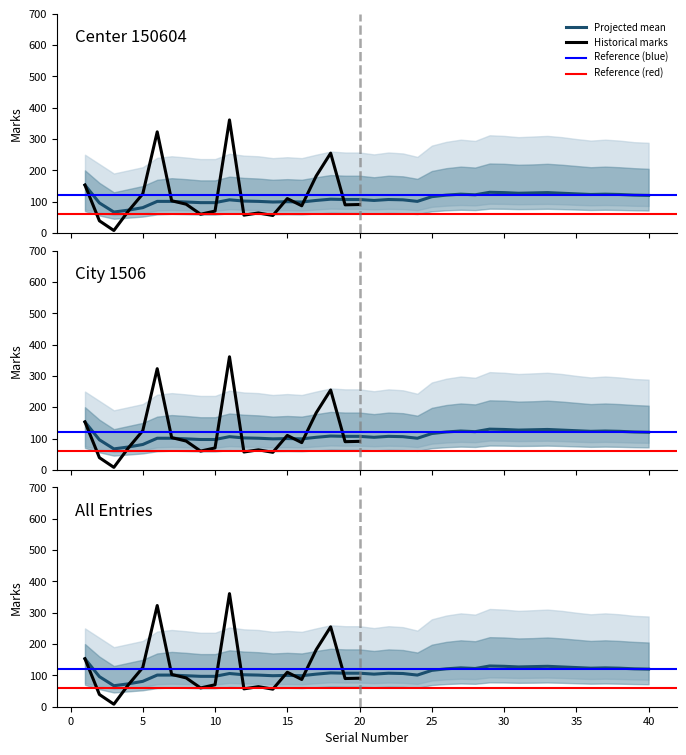

What is the difference between the highest and lowest values at 35?

245